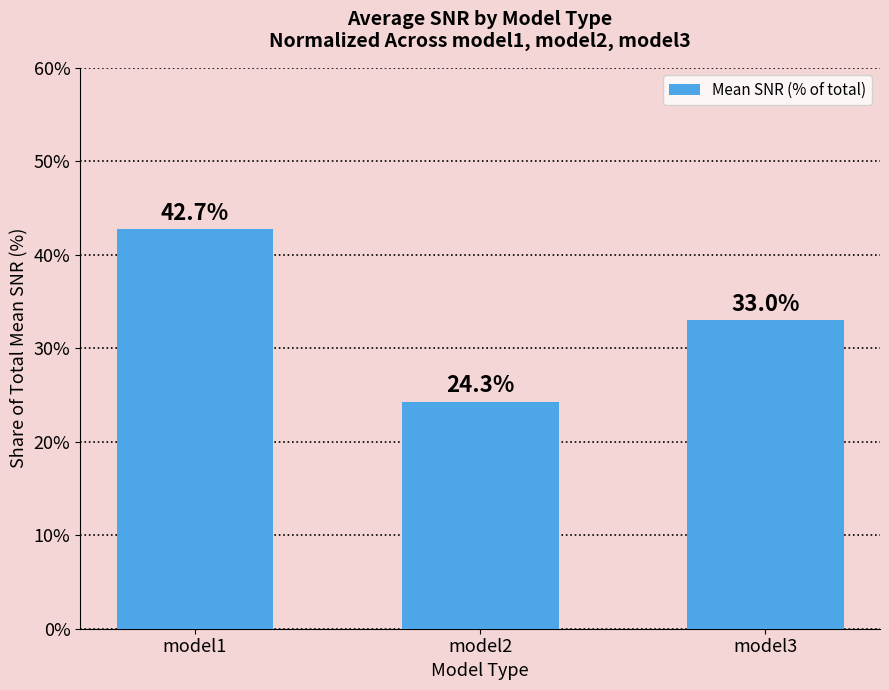

What is the change in value from model1 to model2?

-18.5